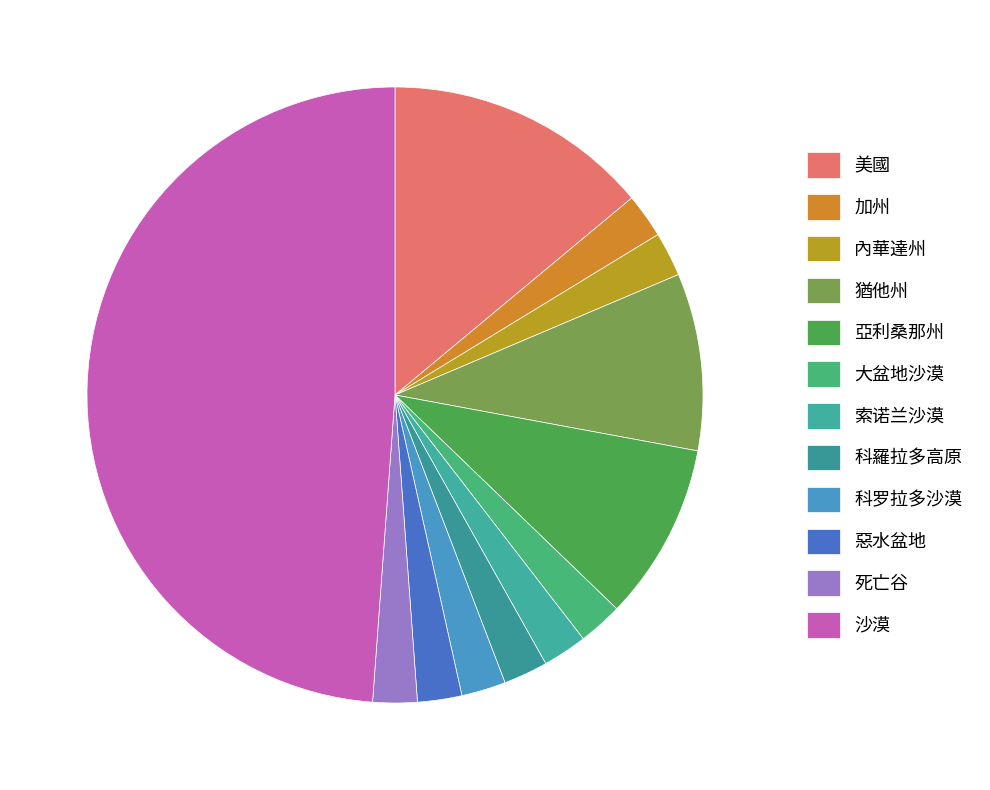

To the nearest percent, what percentage of the pie is 惡水盆地?

2%